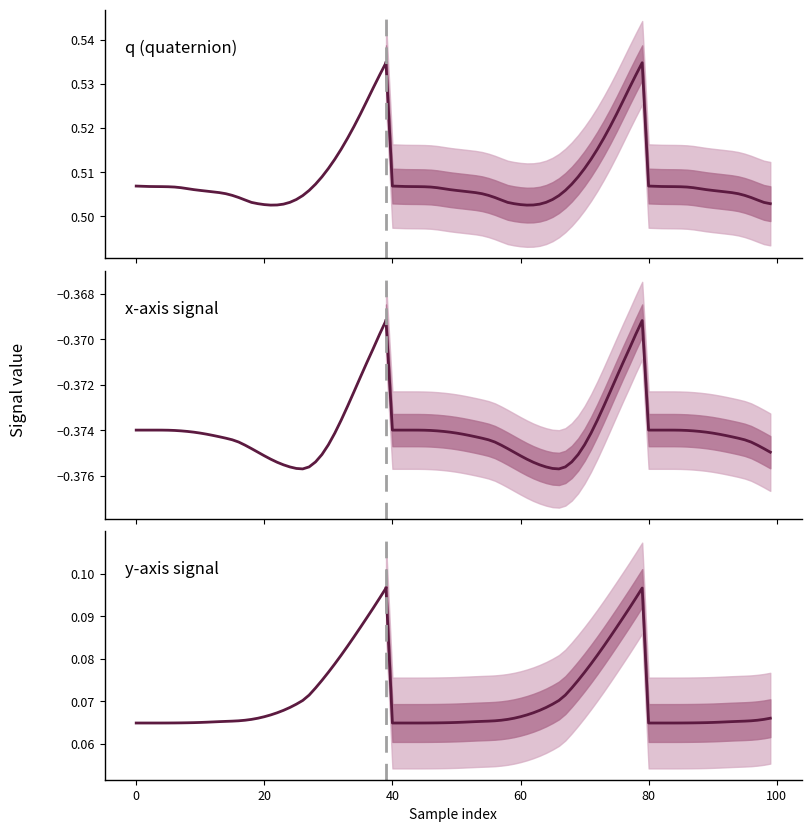

What is the label of the 36th point from the left?

35